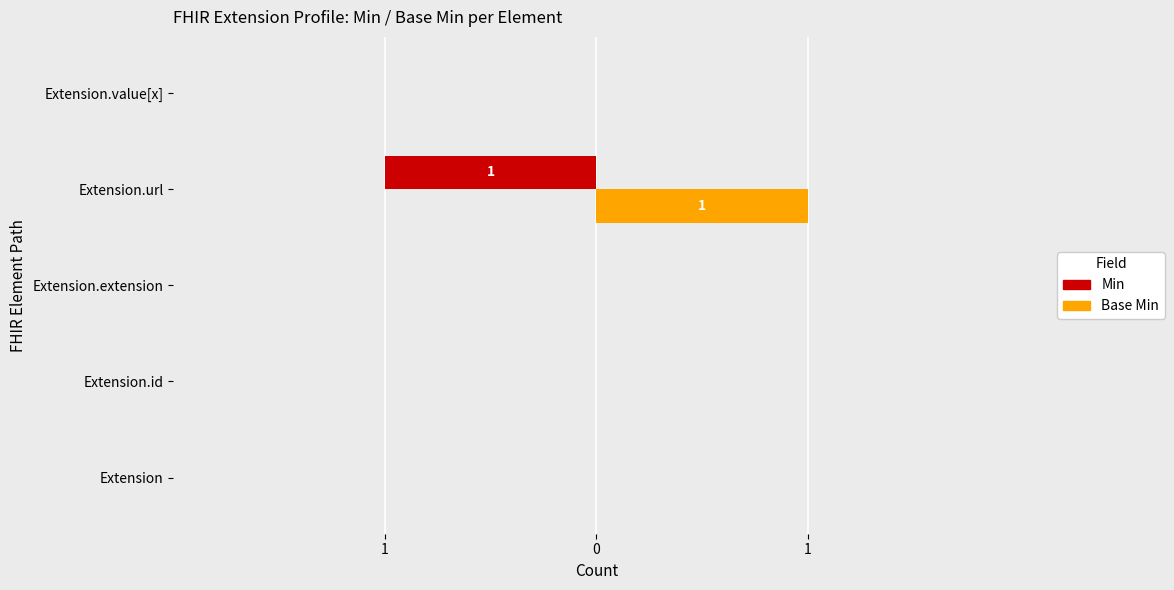

What are all the series names shown in the legend?

Min, Base Min